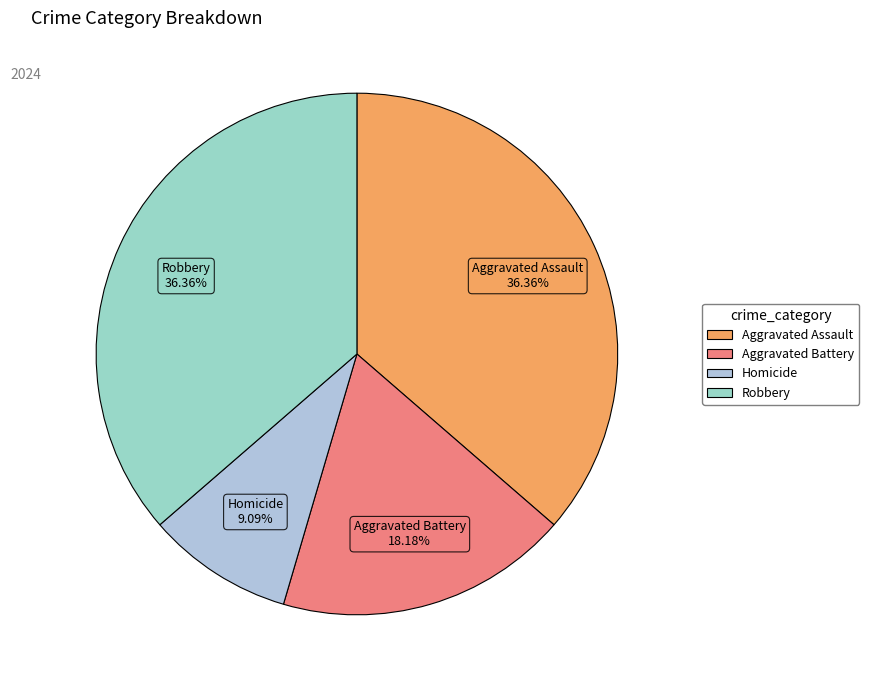

What is the ratio of the value at Robbery to the value at Homicide?

4.0